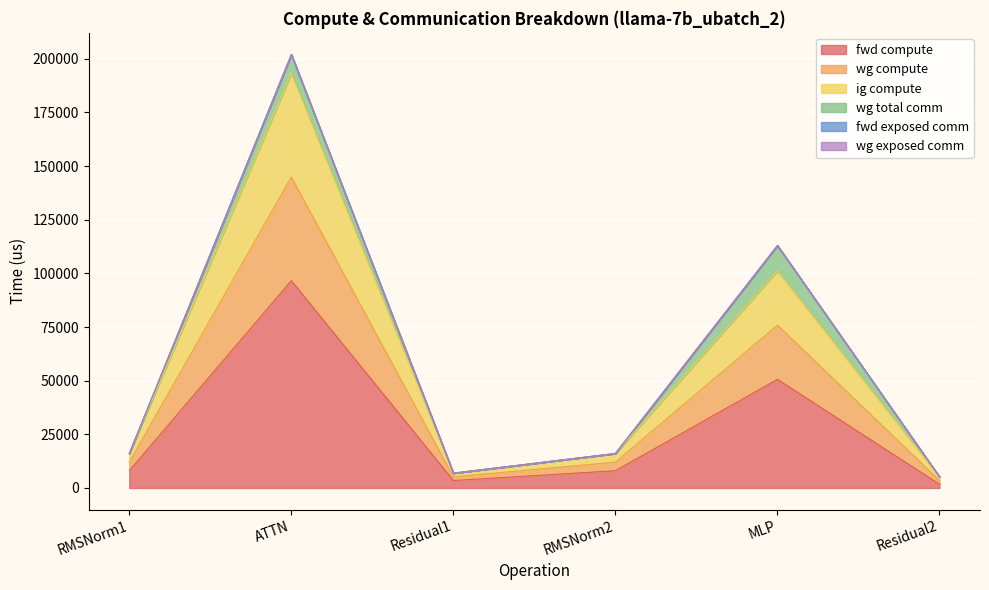

What position from the left is Residual2?

6